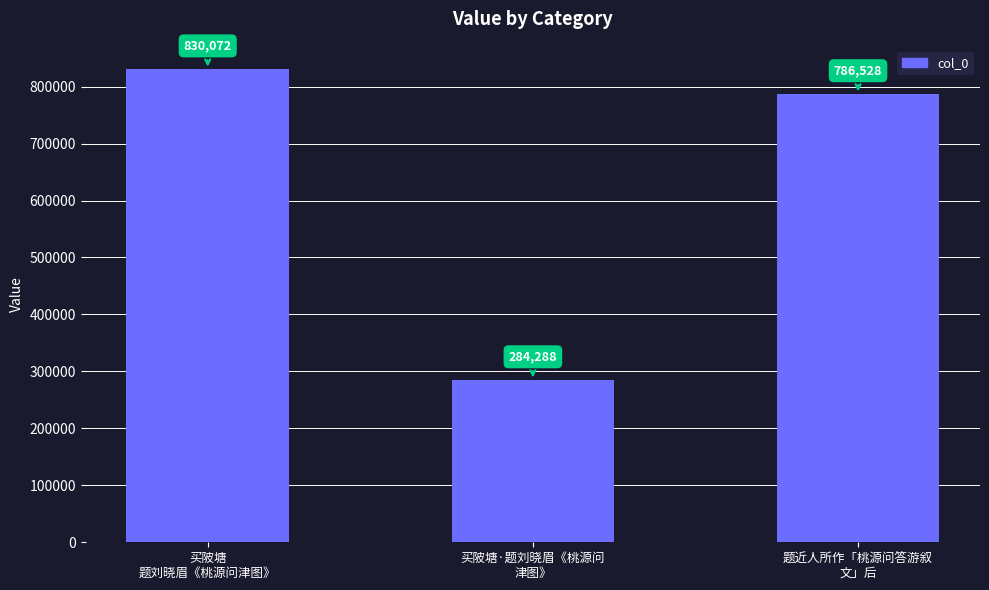

What is the label of the 3rd bar from the left?

题近人所作「桃源问答游叙
文」后